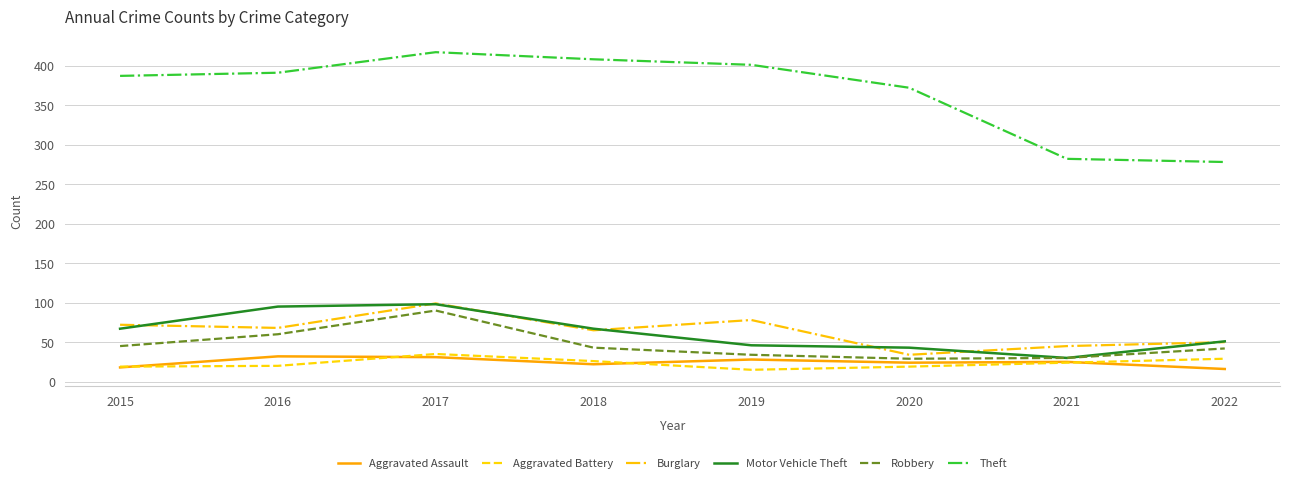

At which label does Robbery reach its peak?

2017